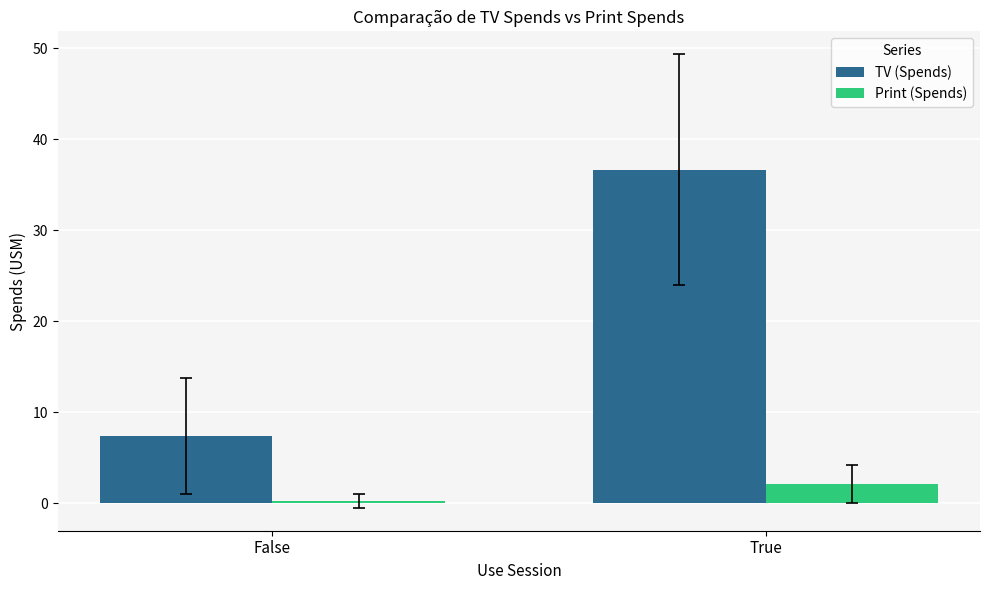

Reading left to right, extract all data points from this chart.

TV (Spends): 7.4	36.7
Print (Spends): 0.2	2.1